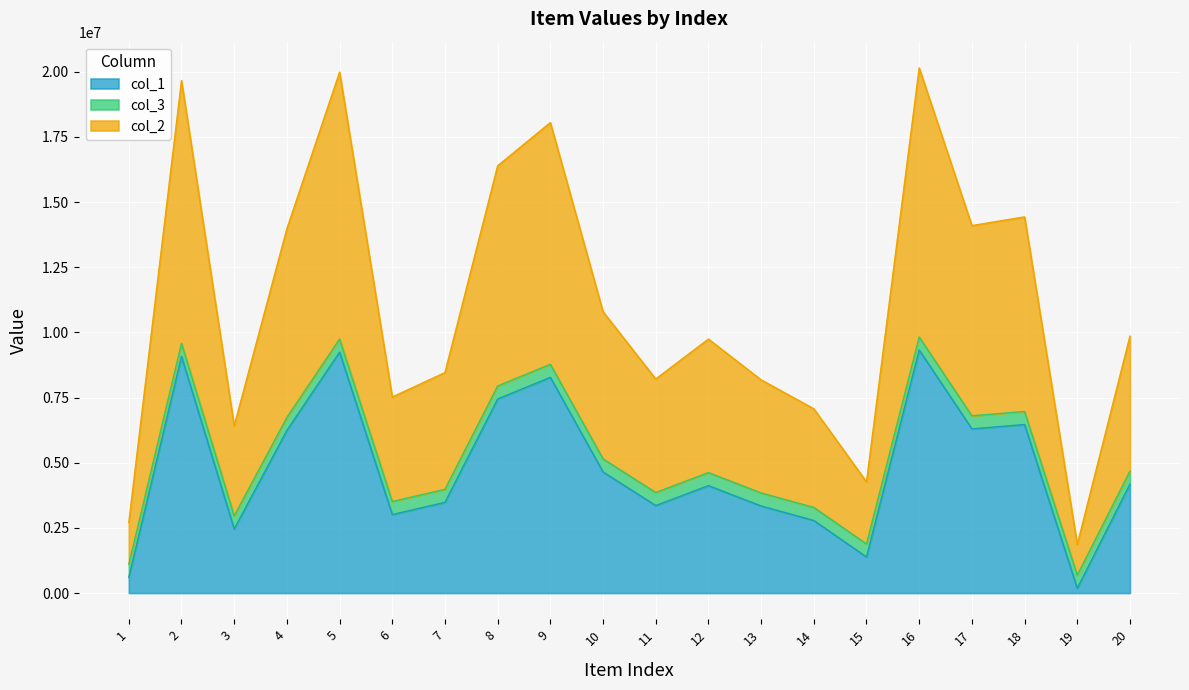

The value of col_2 at 18 is 1909905. True or false?

False